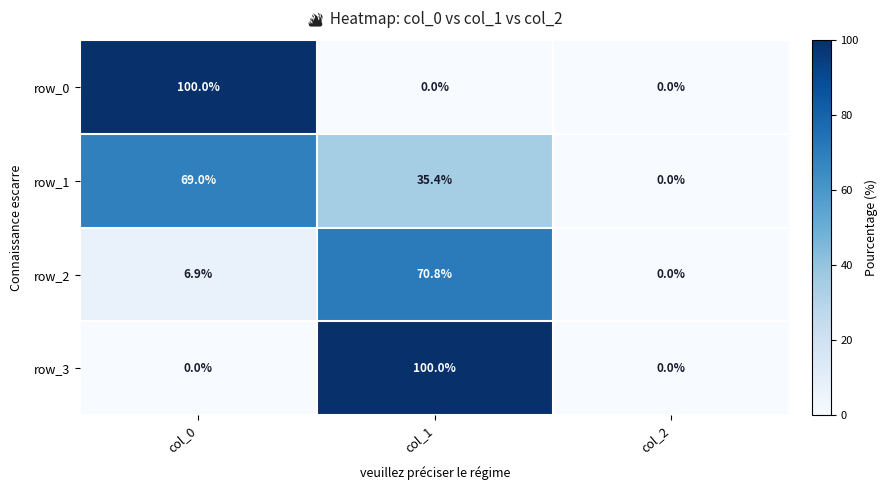

At which label does row_3 reach its peak?

col_1